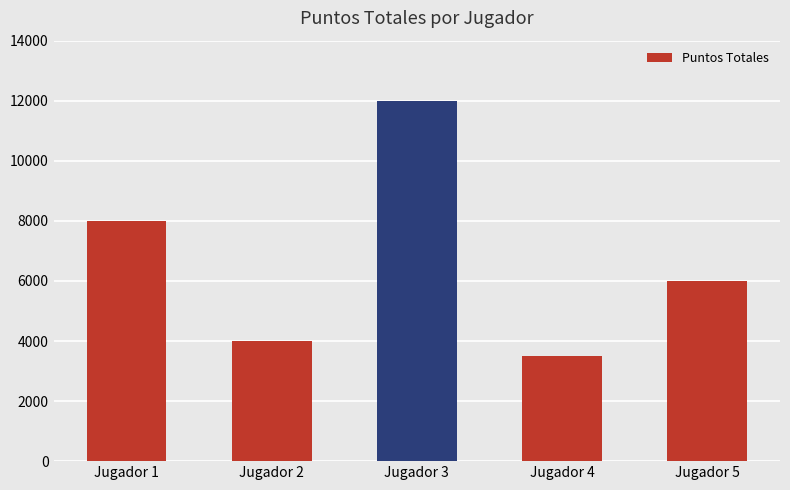

How many data points does each series have?

5